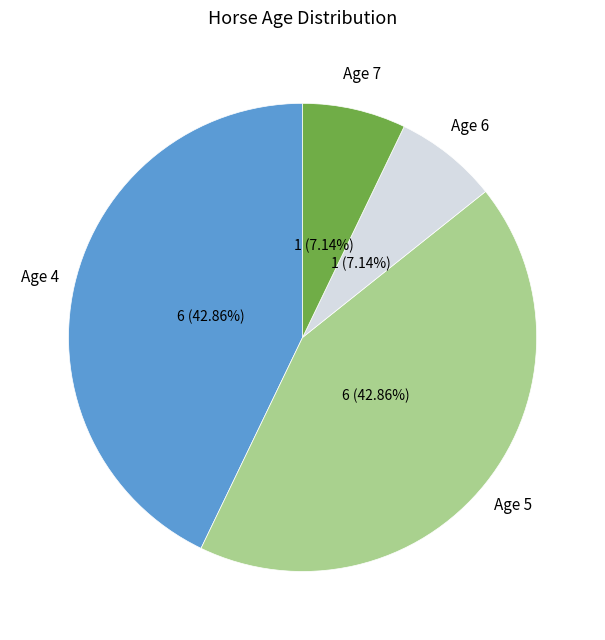

To the nearest percent, what is the difference between the largest and smallest slice percentages?

36%